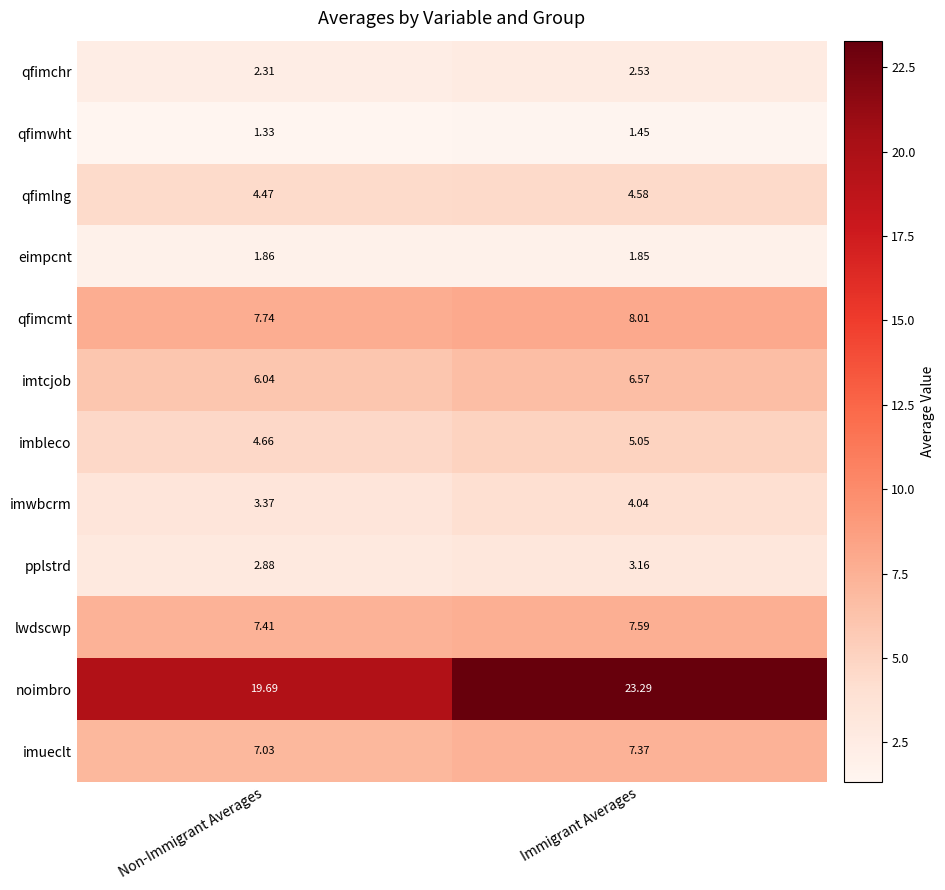

Rank the series at Non-Immigrant Averages from lowest to highest value.

qfimwht, eimpcnt, qfimchr, pplstrd, imwbcrm, qfimlng, imbleco, imtcjob, imueclt, lwdscwp, qfimcmt, noimbro